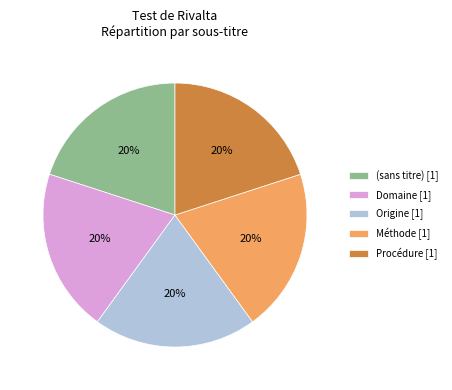

To the nearest percent, what portion does Domaine [1] represent?

20%